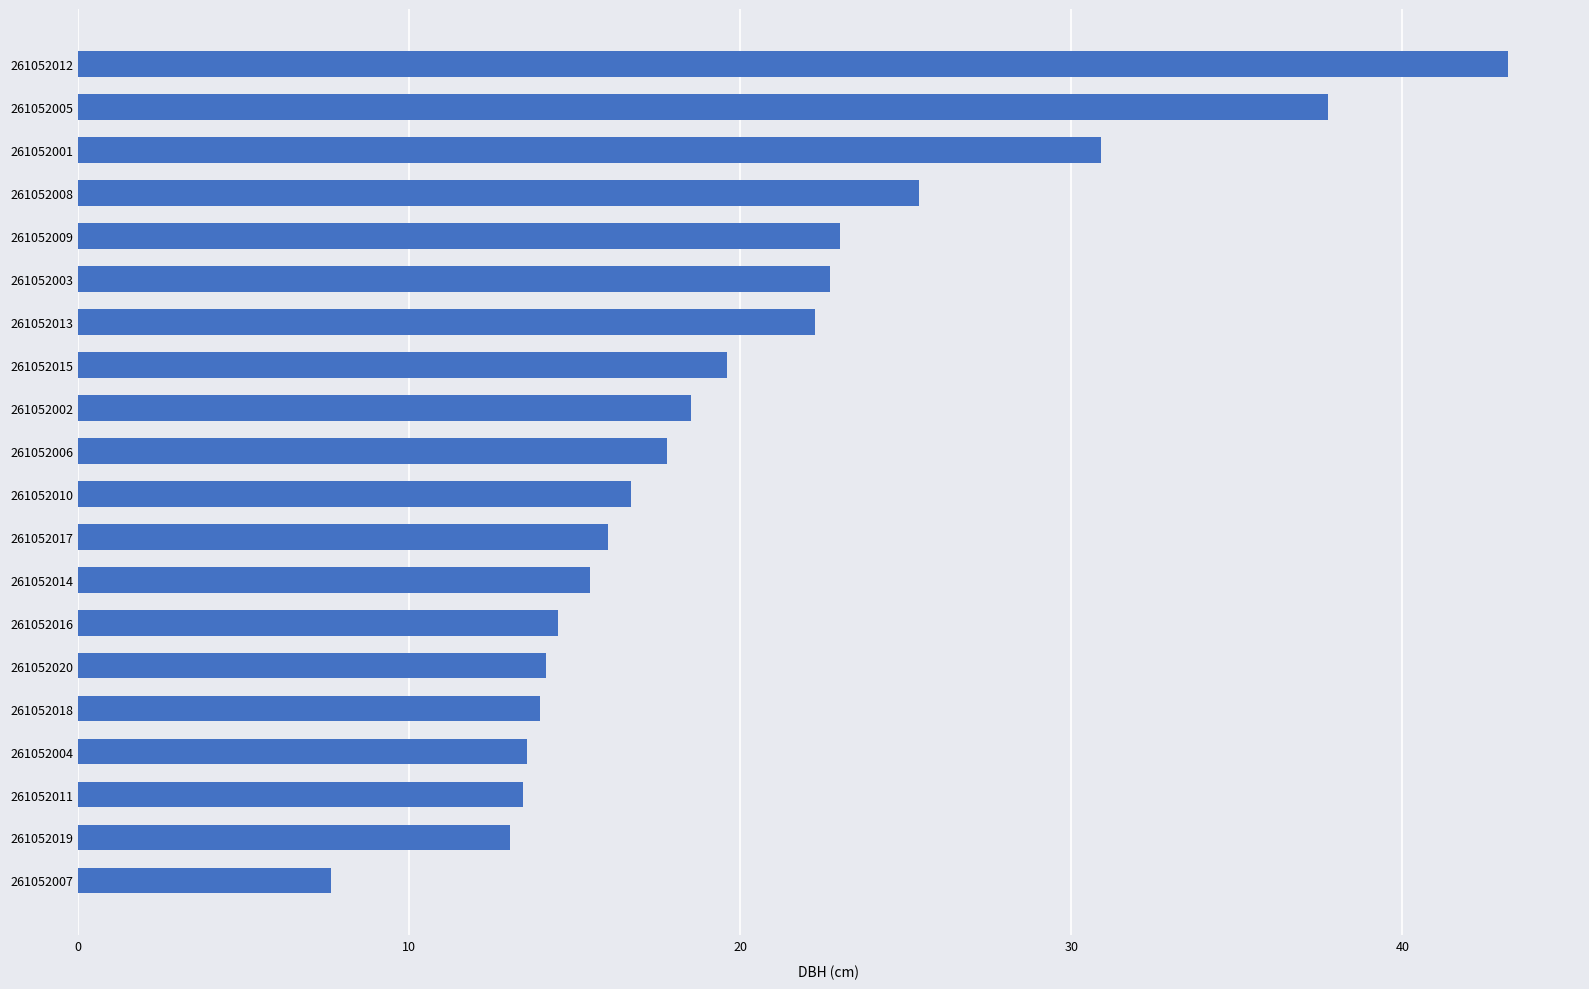

Read the value at 261052005.

37.8